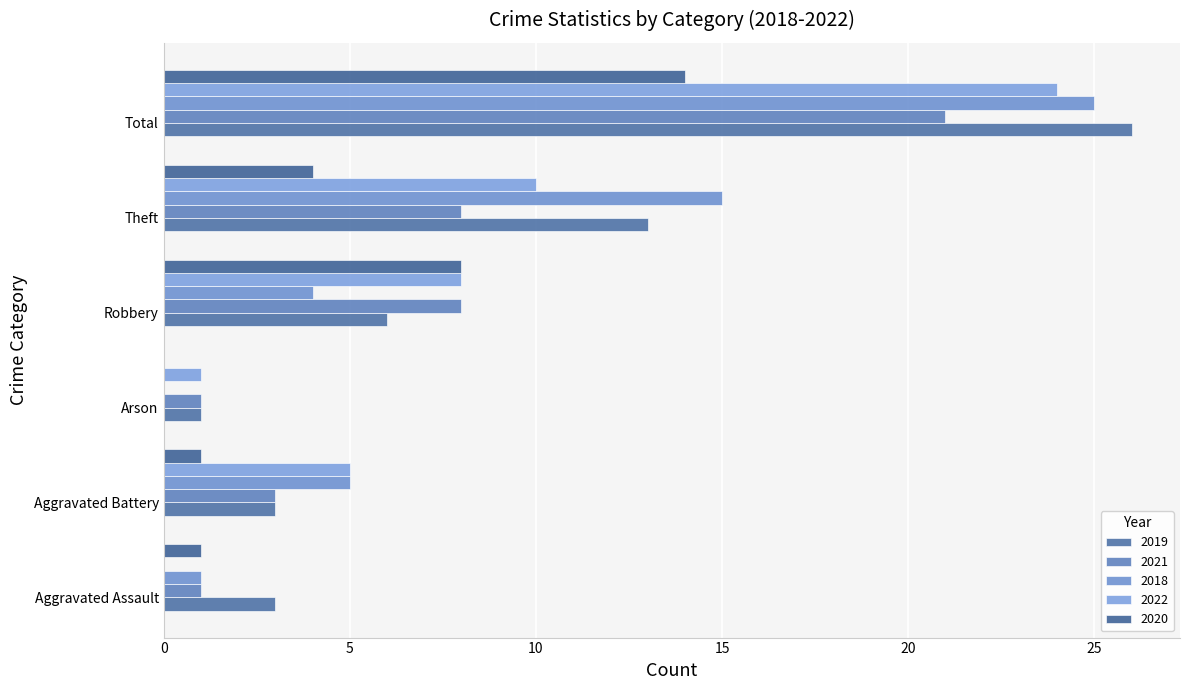

At which label does 2021 first exceed 8?

Total